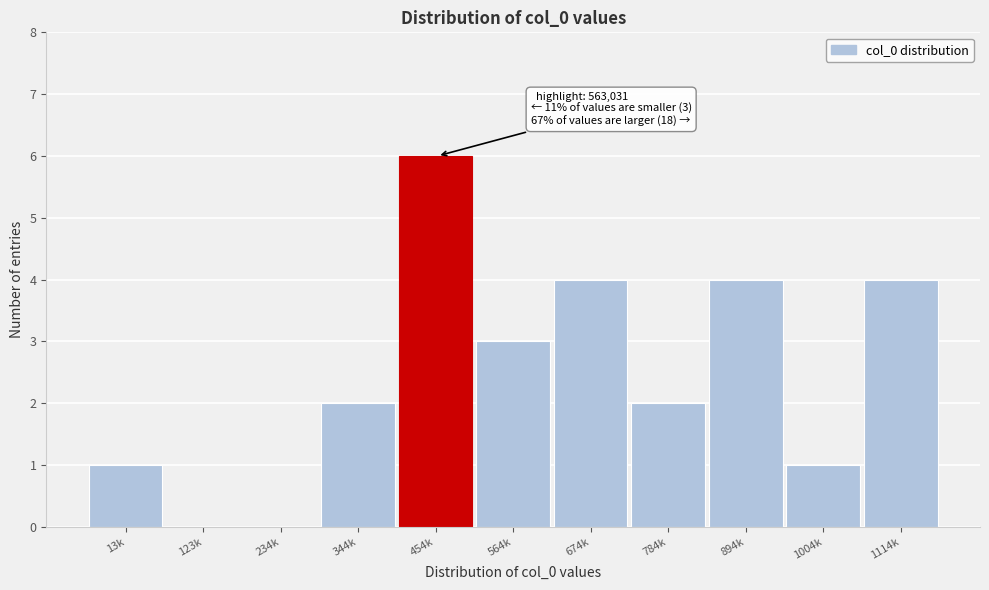

Reading left to right, extract all data points from this chart.

13k=1	123k=0	234k=0	344k=2	454k=6	564k=3	674k=4	784k=2	894k=4	1004k=1	1114k=4